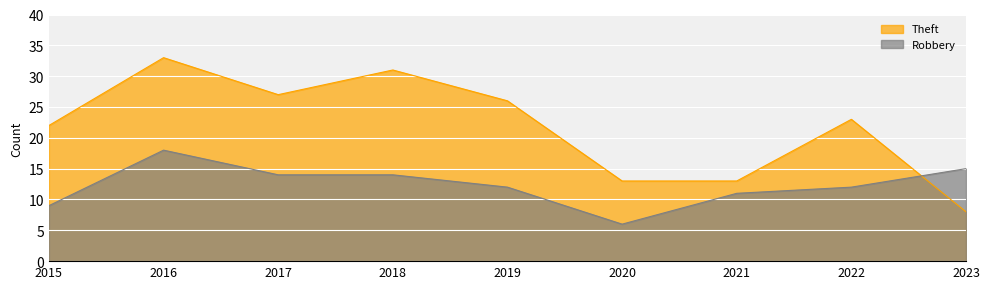

What is the sum of the Theft values at 2022 and 2023?

31